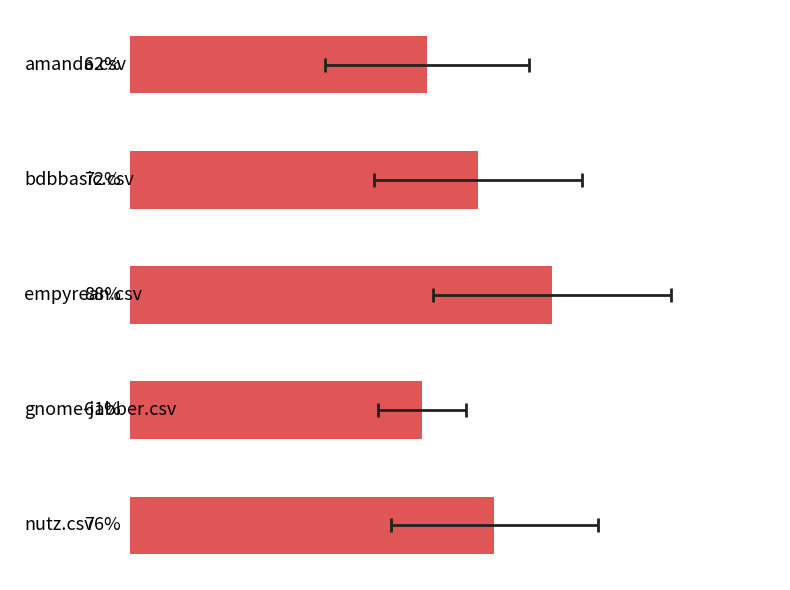

Reading right to left, transcribe all the data shown in this chart.

0.8	0.6	0.9	0.7	0.6